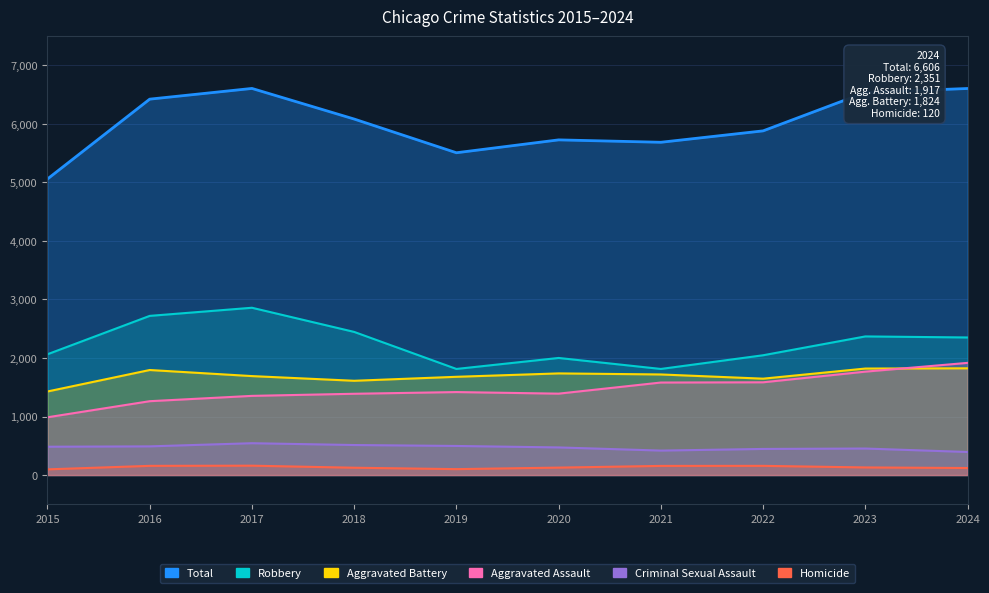

At which category does Total reach its first local peak?

2017